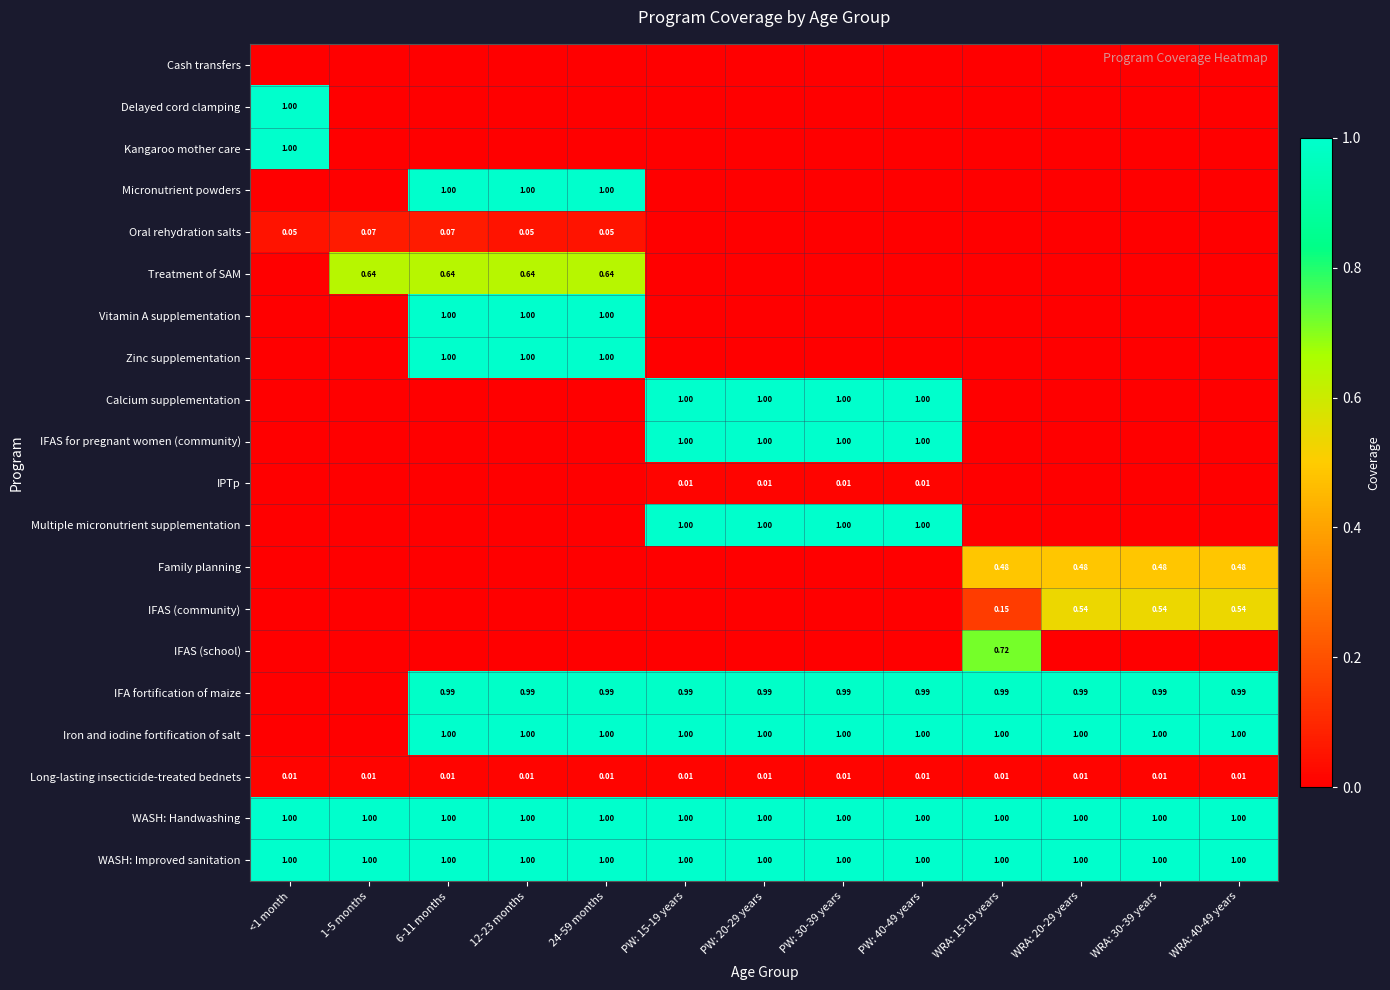

What is the total value across all series at WRA: 40-49 years?

5.0